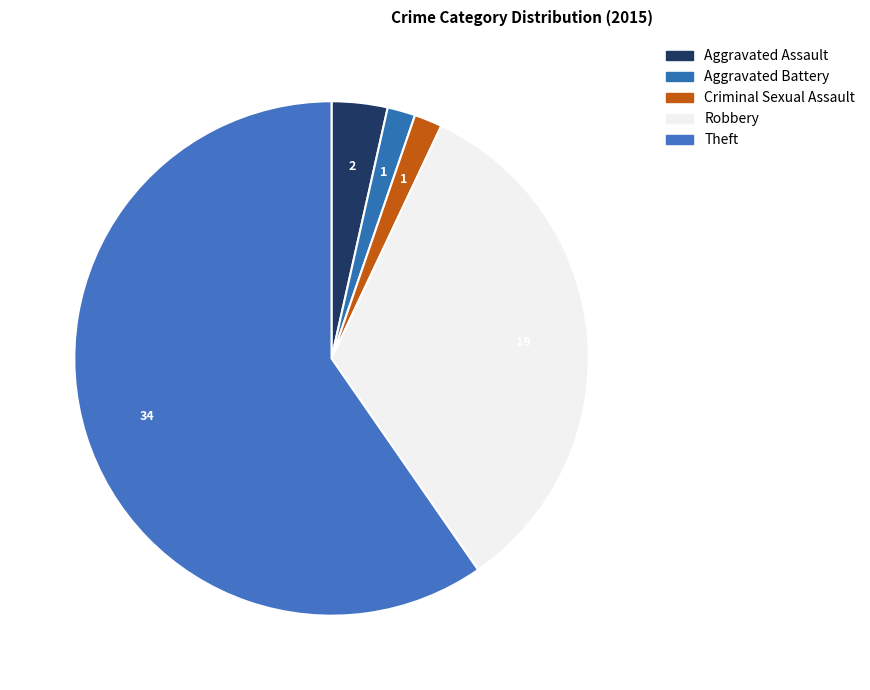

To the nearest percent, what is the difference between the largest and smallest slice percentages?

58%